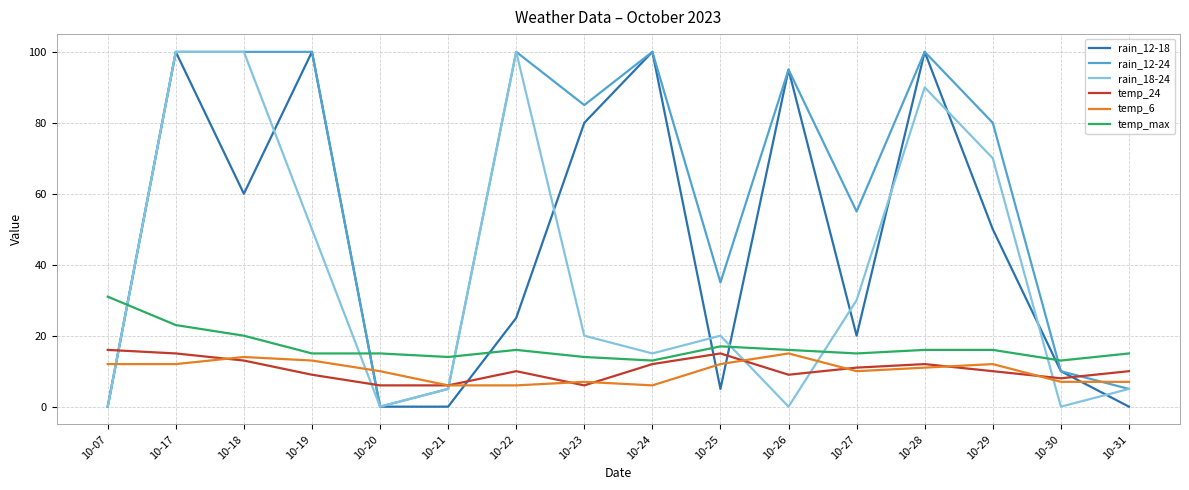

Is the value of rain_18-24 at 10-27 greater than the value of rain_12-18 at 10-19?

No